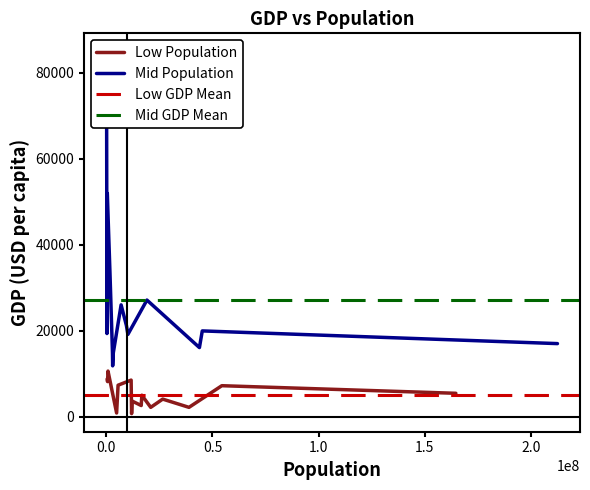

True or false: Low Population has more than 0 points higher than both neighbors.

True